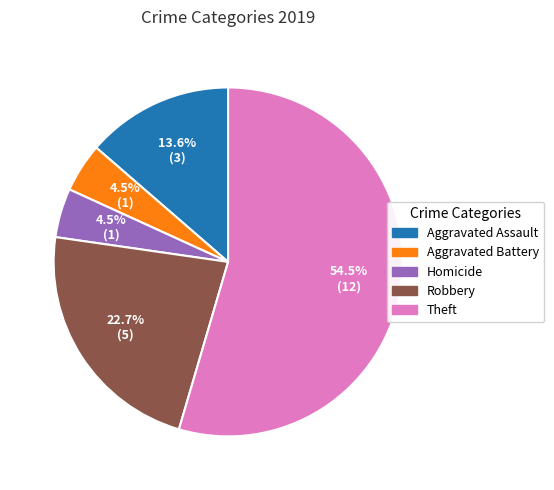

To the nearest percent, what is the average slice percentage?

20%